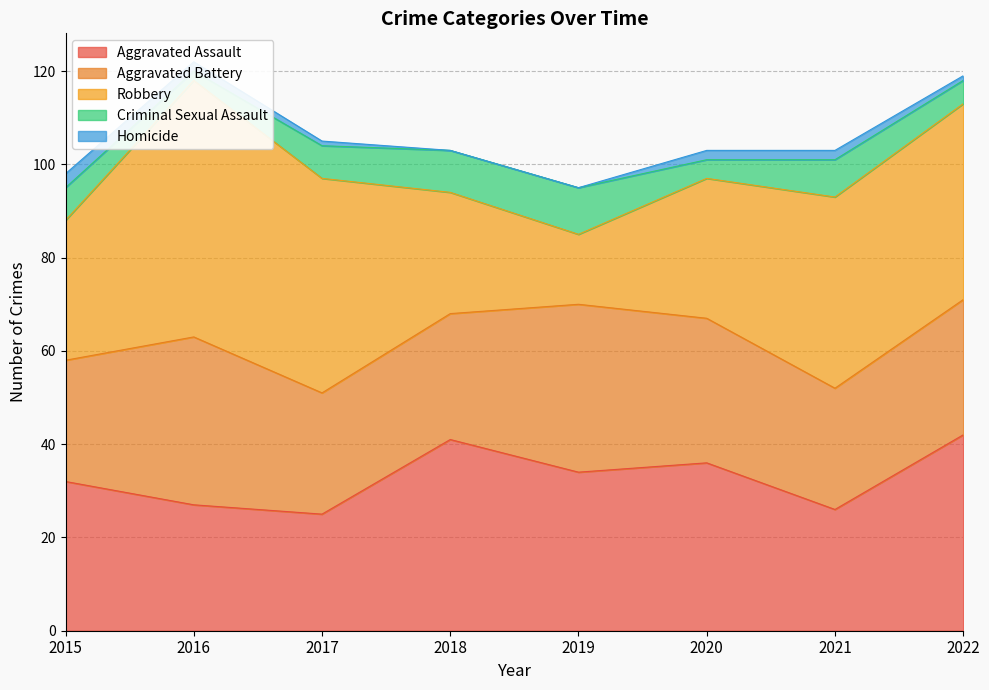

What is the value of the Robbery point at the 8th from the left?

42